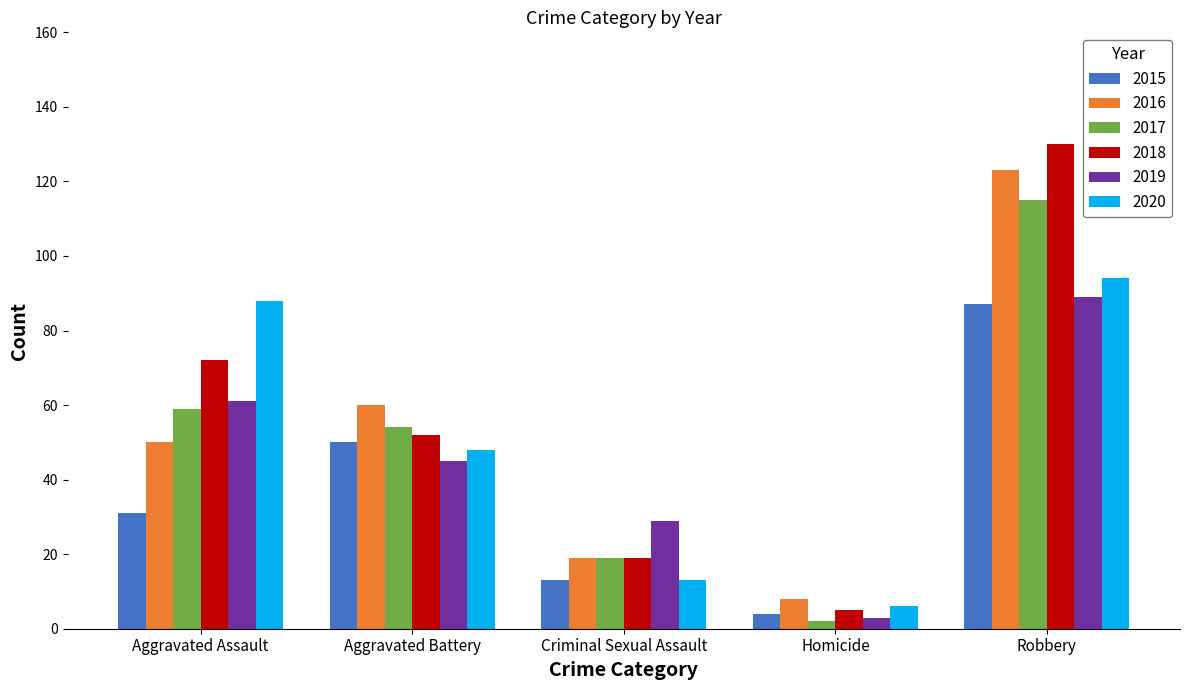

How many bars are there in each group?

6